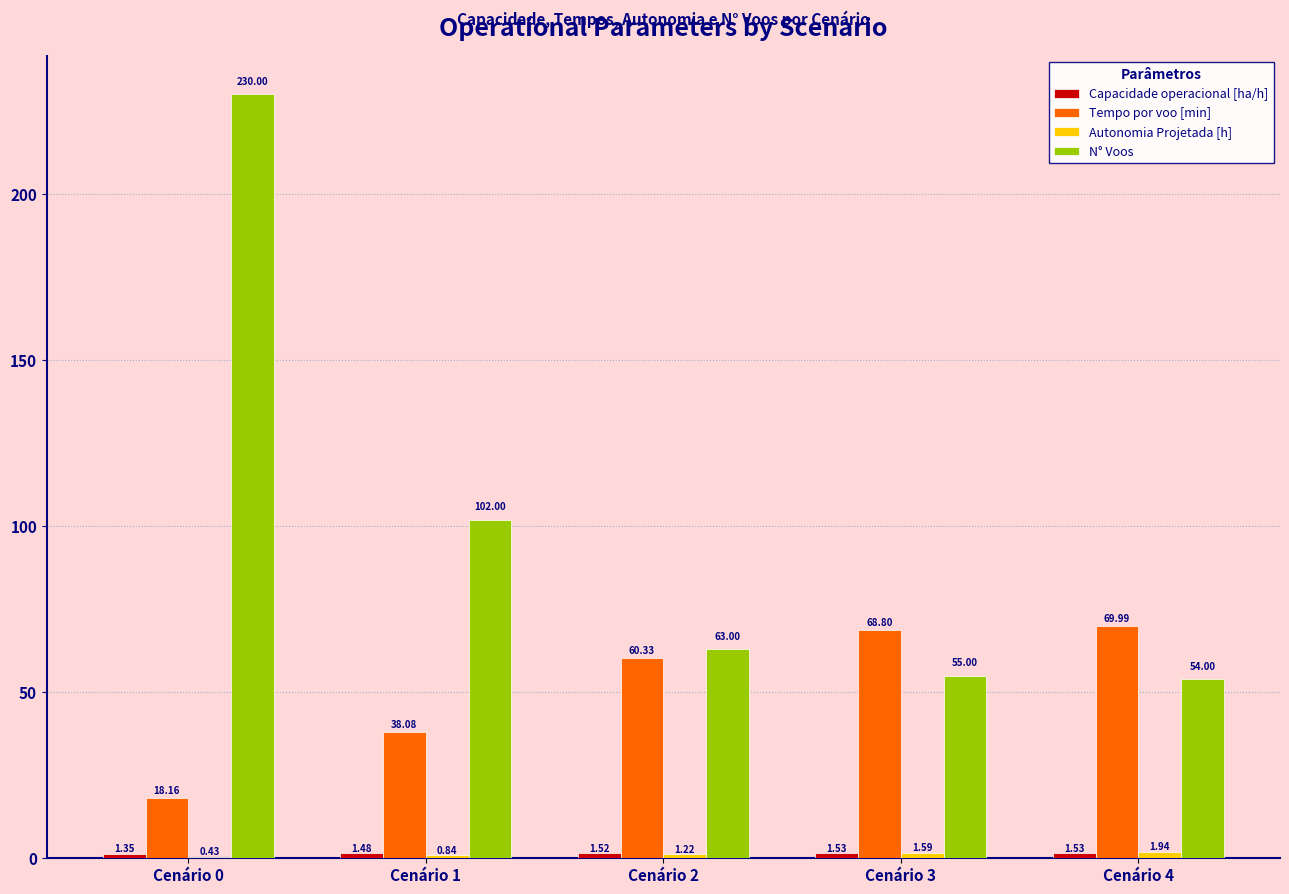

Which category has the highest value across all series?

Cenário 0